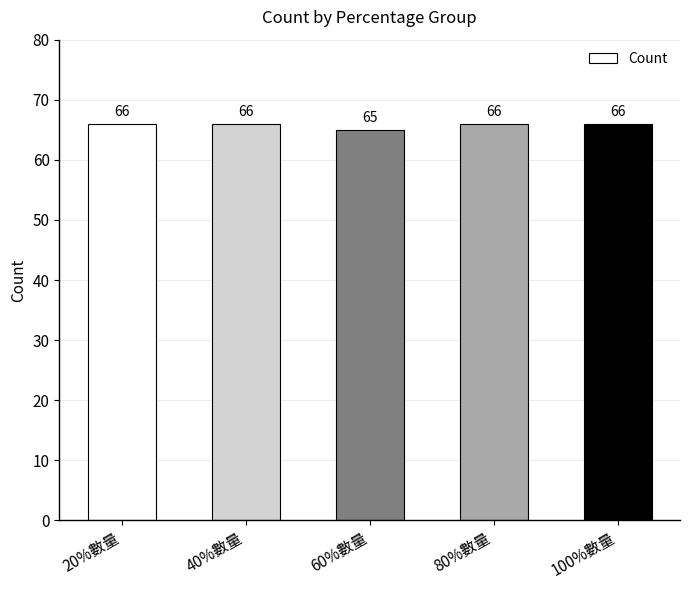

What position from the left is 20%數量?

1